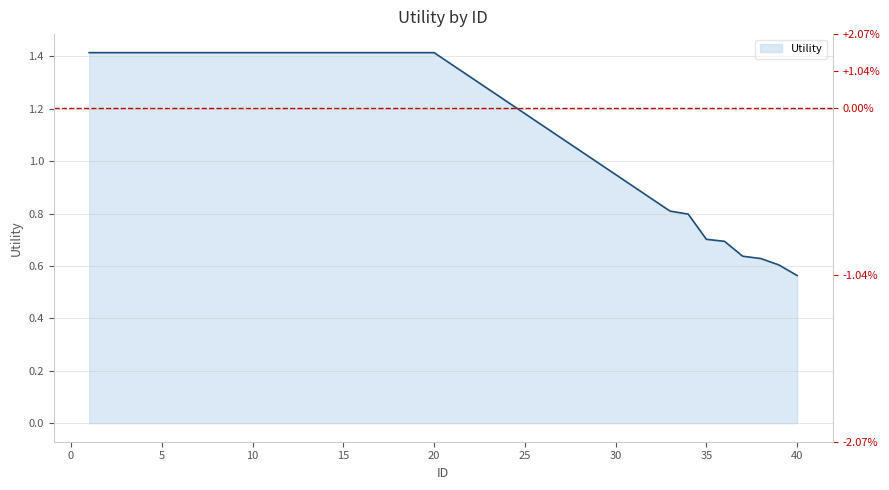

Reading left to right, extract all data points from this chart.

1=1.4	2=1.4	3=1.4	4=1.4	5=1.4	6=1.4	7=1.4	8=1.4	9=1.4	10=1.4	11=1.4	12=1.4	13=1.4	14=1.4	15=1.4	16=1.4	17=1.4	18=1.4	19=1.4	20=1.4	33=0.8	34=0.8	35=0.7	36=0.7	37=0.6	38=0.6	39=0.6	40=0.6